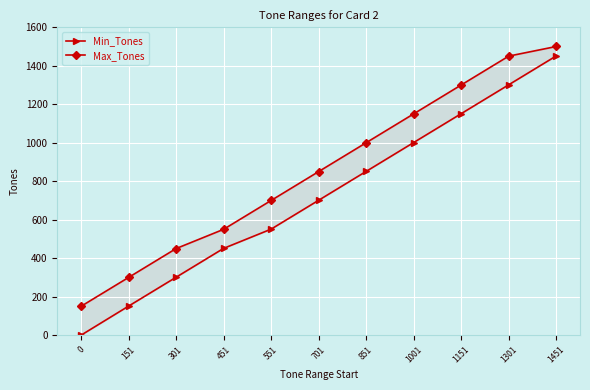

Reading right to left, list all the values displayed in this chart.

Min_Tones: 1451	1301	1151	1001	851	701	551	451	301	151	0
Max_Tones: 1500	1450	1300	1150	1000	850	700	550	450	300	150